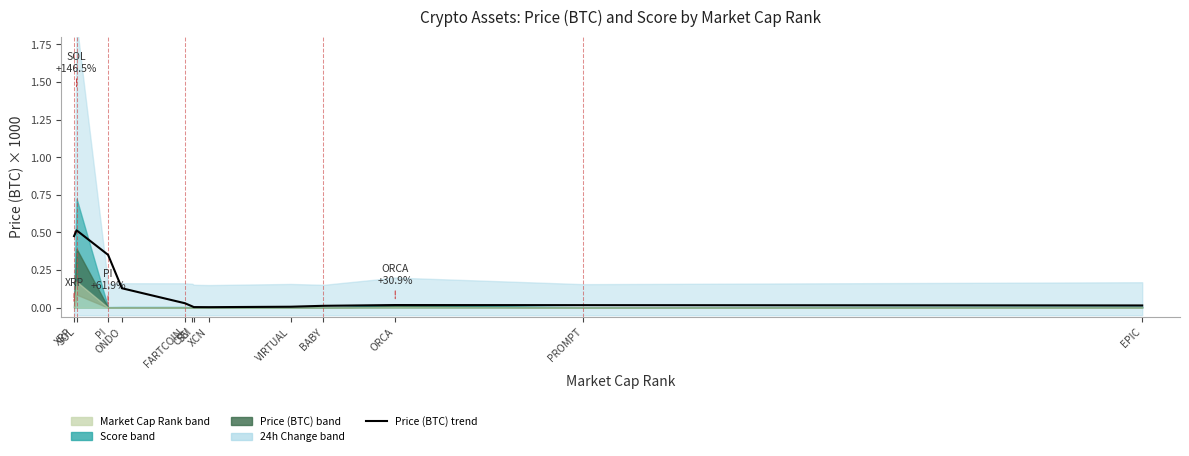

How many interior local valleys (lower than both neighbors) does the data have?

1